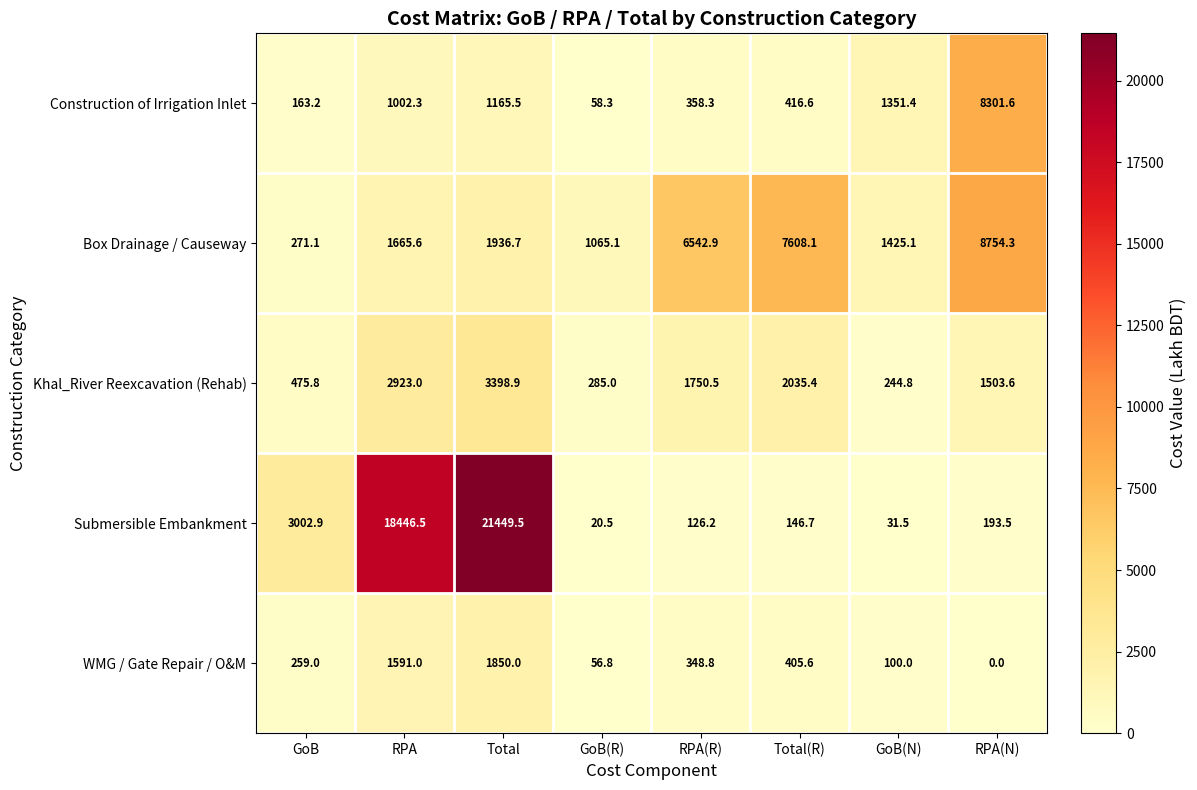

What is the approximate value of WMG / Gate Repair / O&M at Total?

1850.0